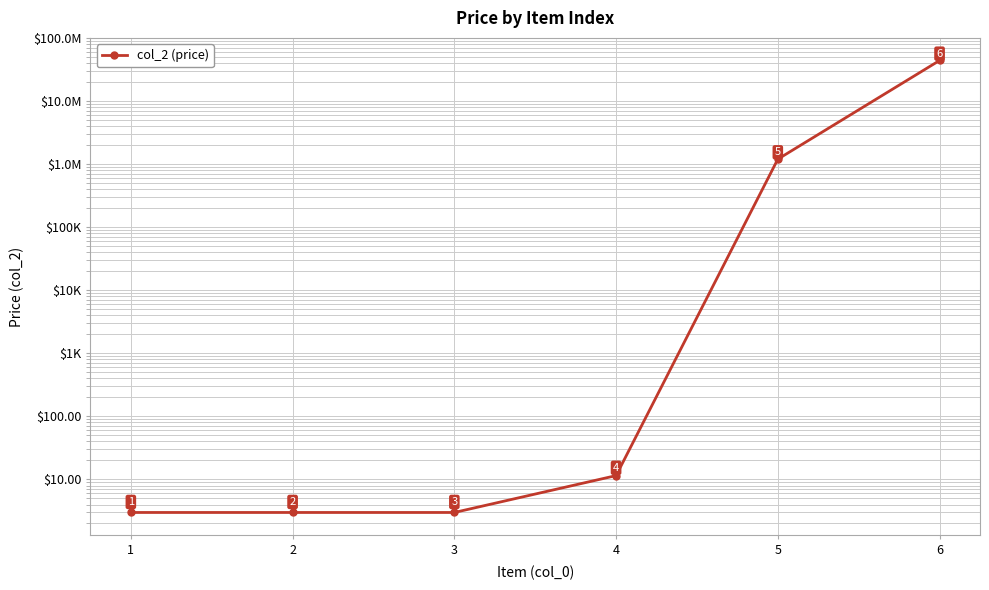

True or false: there are more than 1 points higher than both neighbors.

False